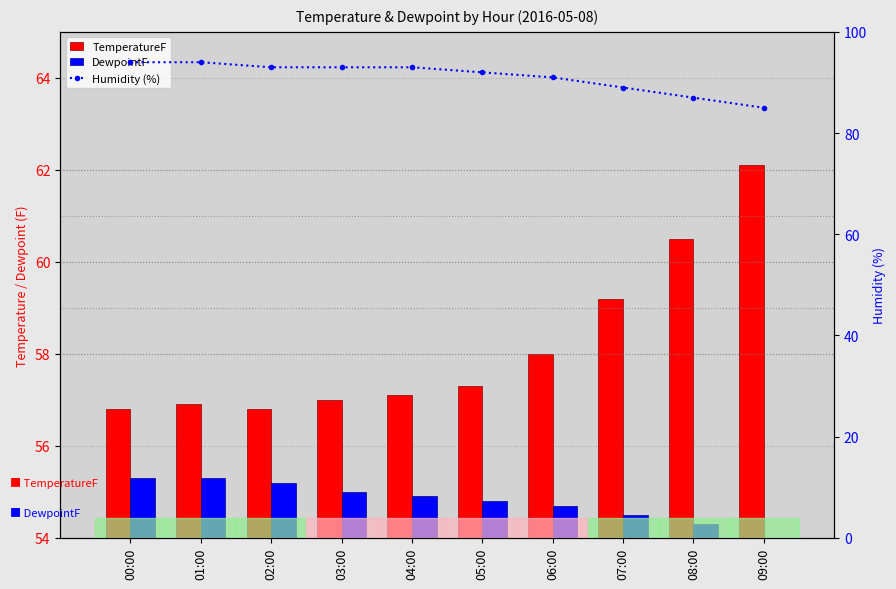

Are the bars grouped side by side (vs. stacked)?

Yes